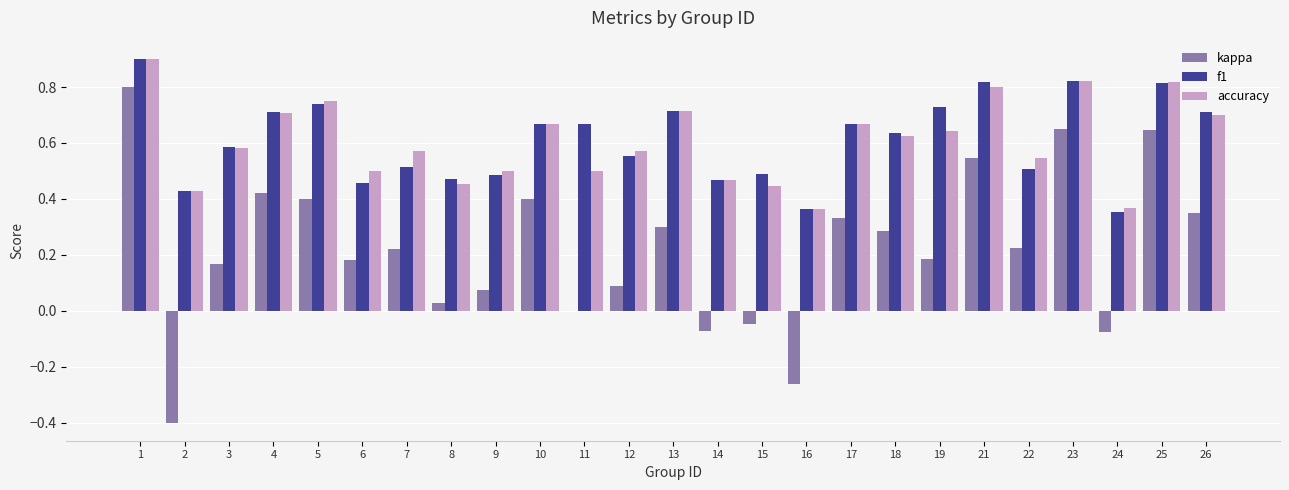

What is the maximum value shown in the chart?

0.9